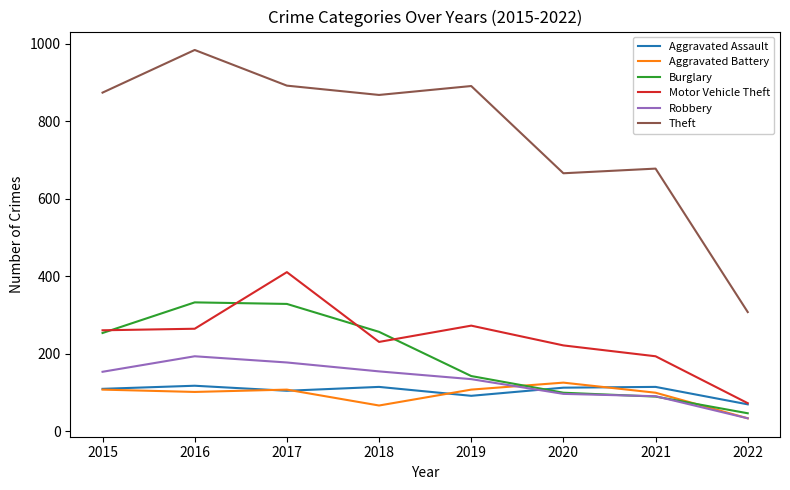

Is it true that Burglary equals 257 at 2018?

True